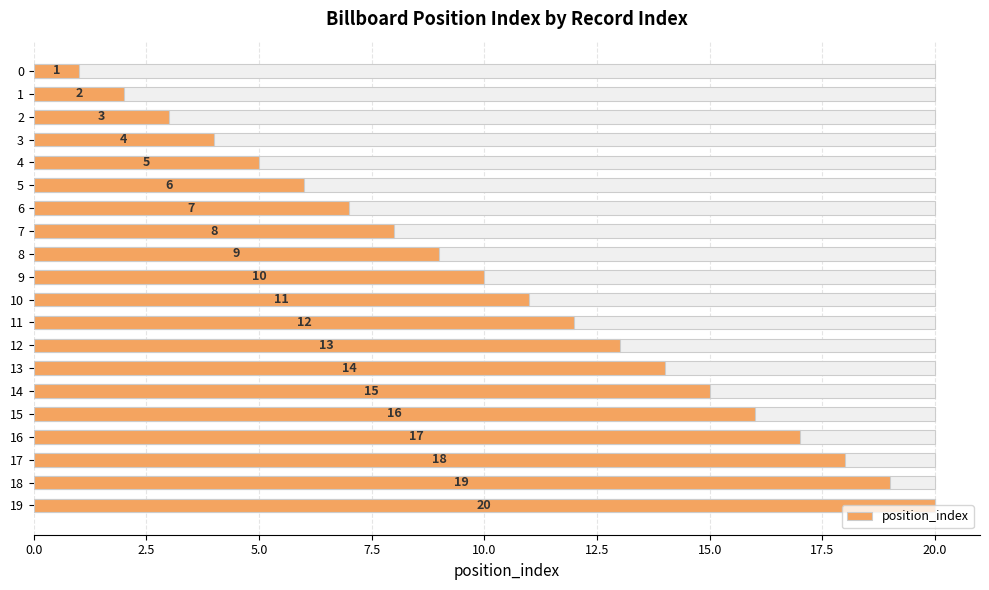

Reading left to right, transcribe all the data shown in this chart.

1	2	3	4	5	6	7	8	9	10	11	12	13	14	15	16	17	18	19	20